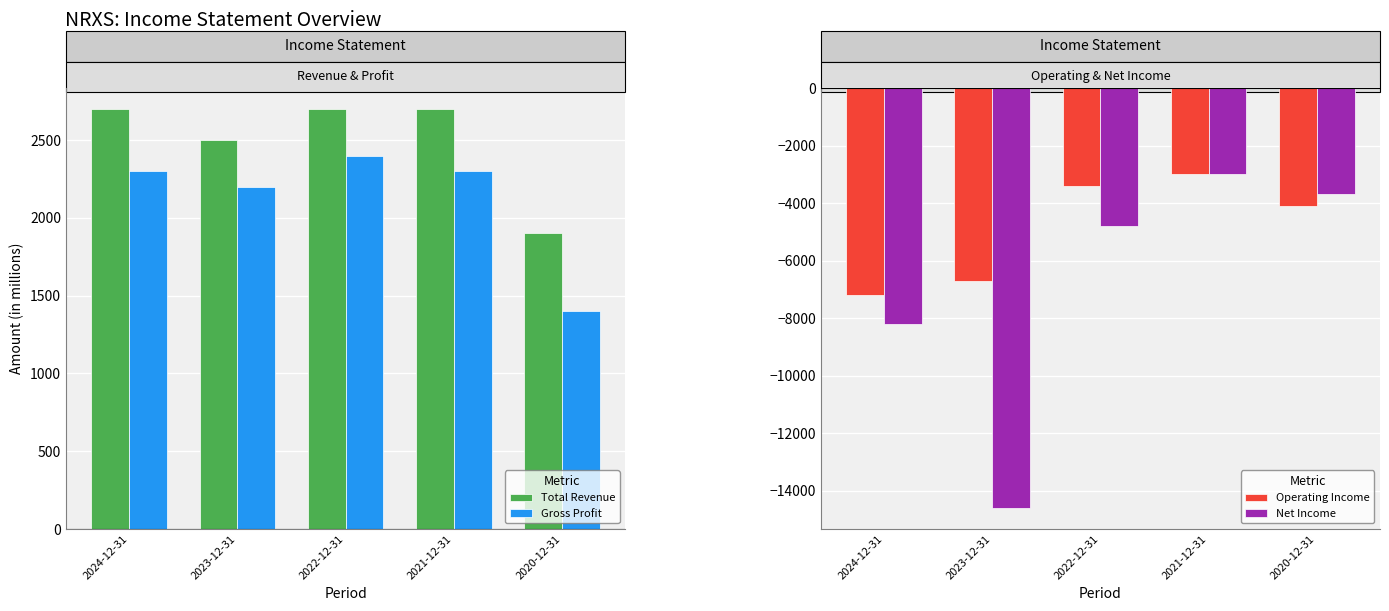

Which series has the largest range (max minus min)?

Net Income